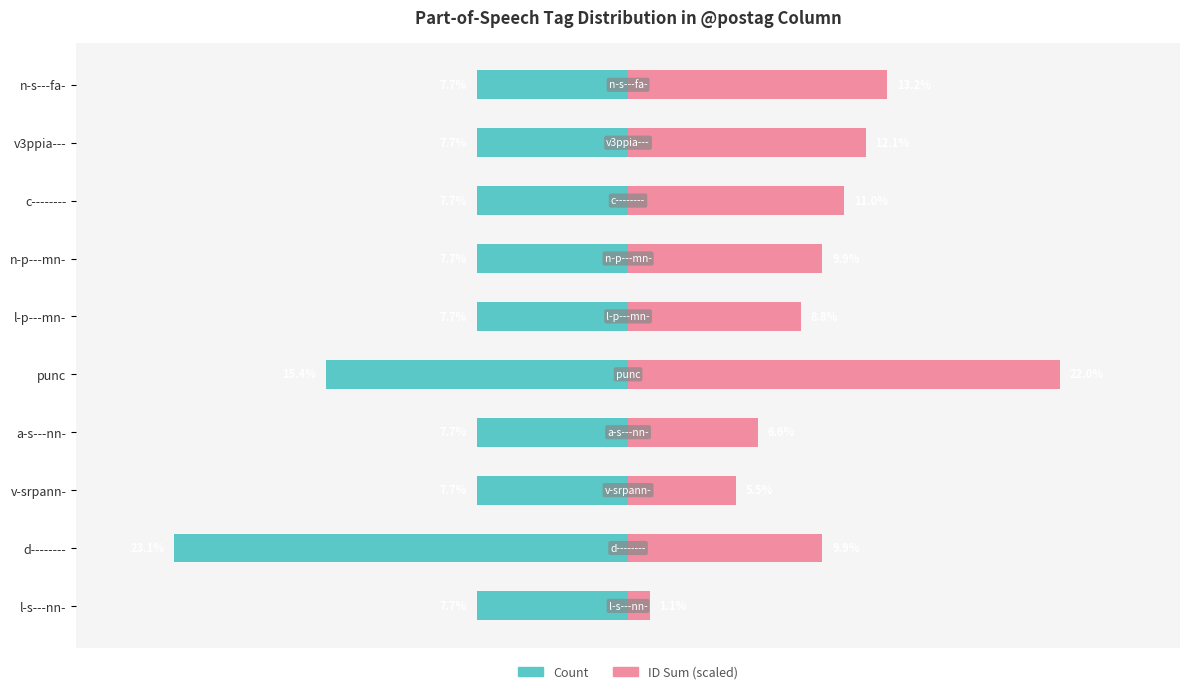

Is the value of ID Sum (scaled) at d-------- greater than the value of Count at v3ppia---?

Yes